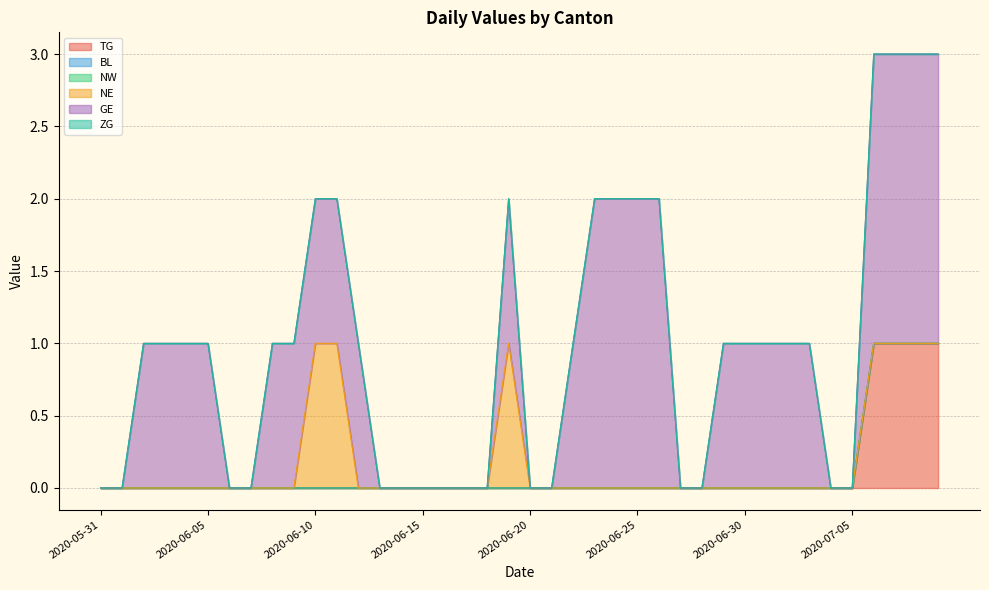

Is it true that NE equals 0 at 2020-07-06?

True